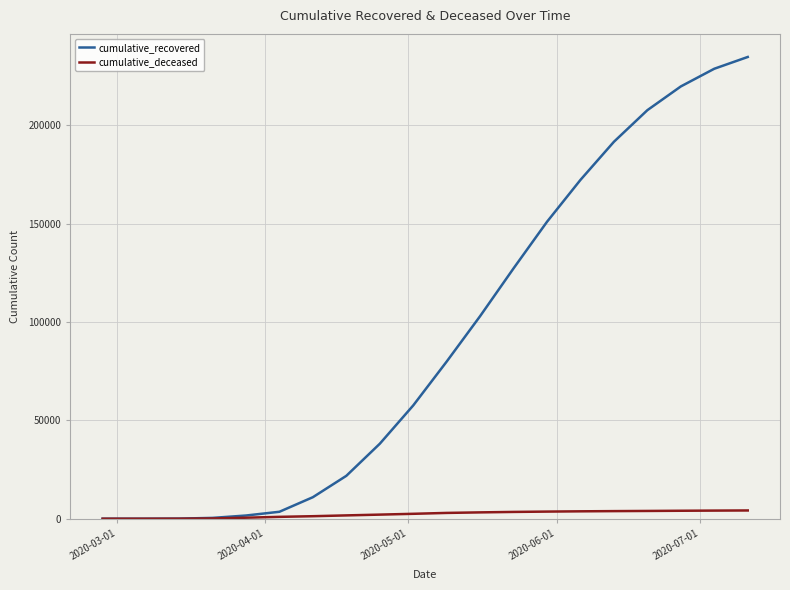

List the series in order of their peak value, lowest first.

cumulative_deceased, cumulative_recovered